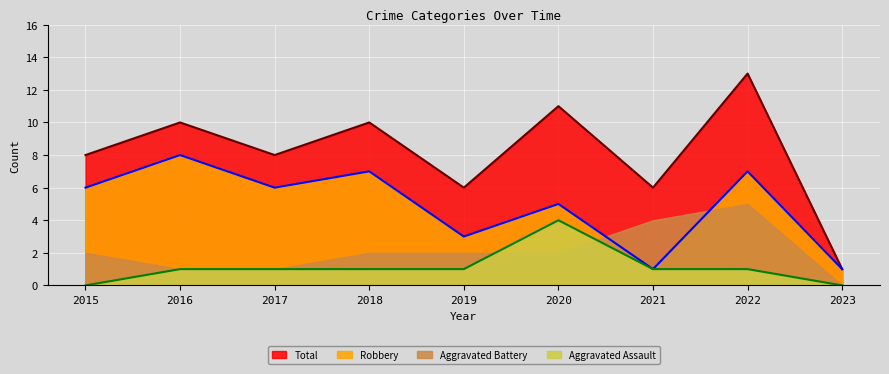

What is the difference between the second highest and second lowest values in the Aggravated Assault series?

1